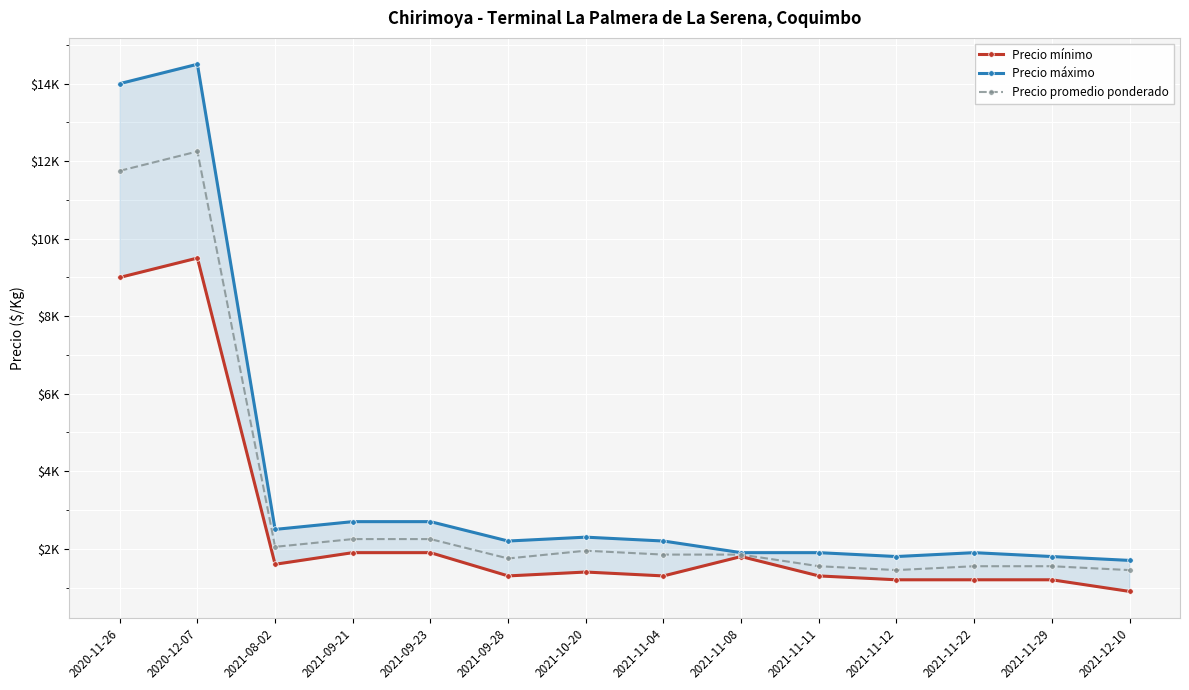

At which label does Precio máximo first exceed 2200?

2020-11-26